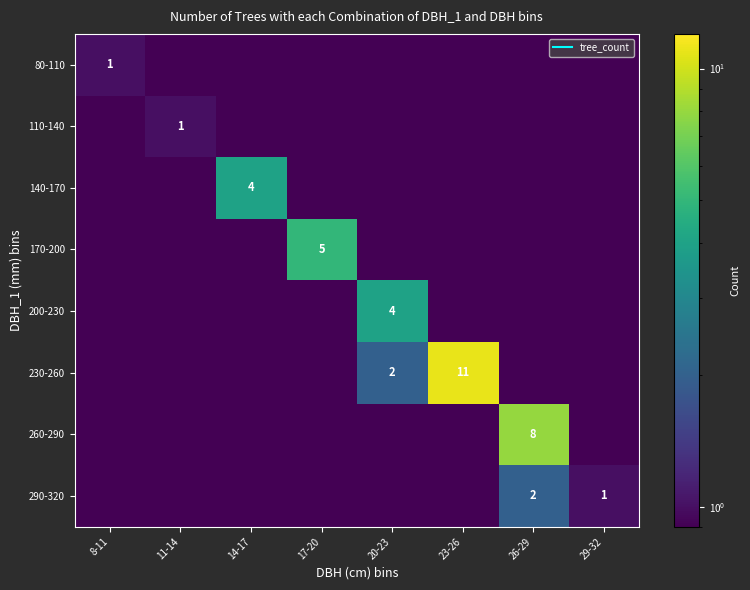

At which category does the chart reach its minimum across all series?

11-14